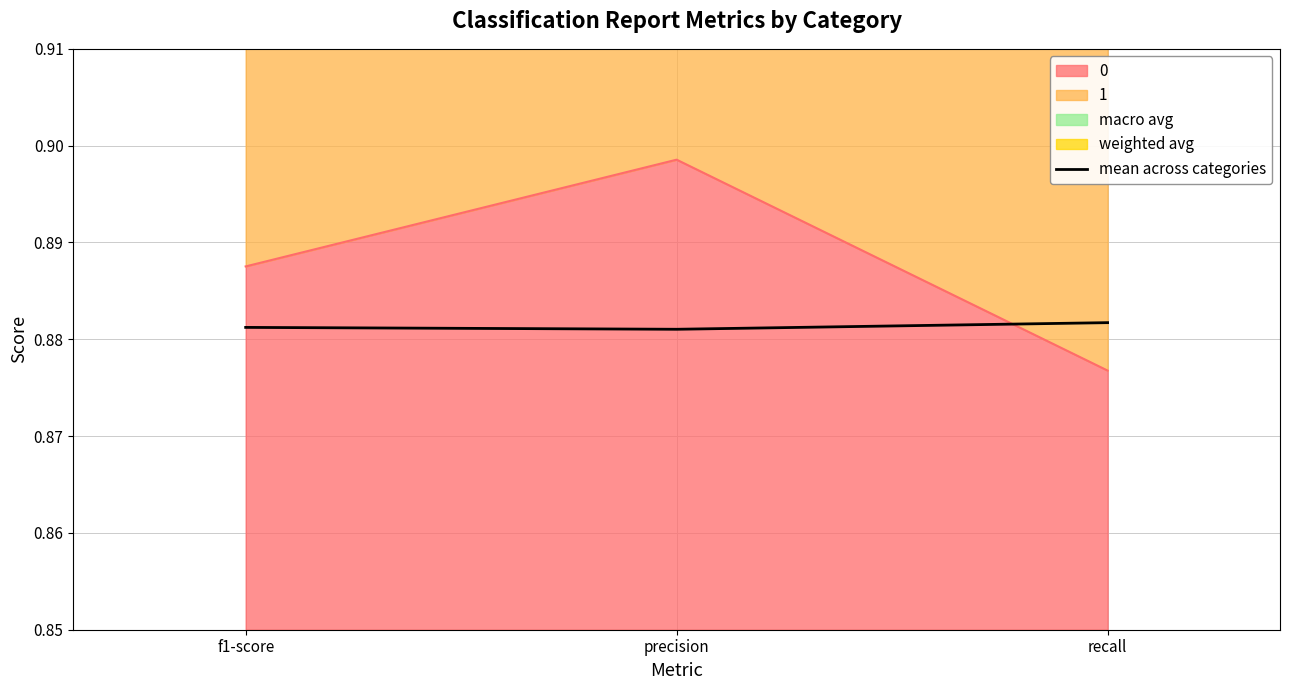

Which label corresponds to the largest value in the chart?

recall